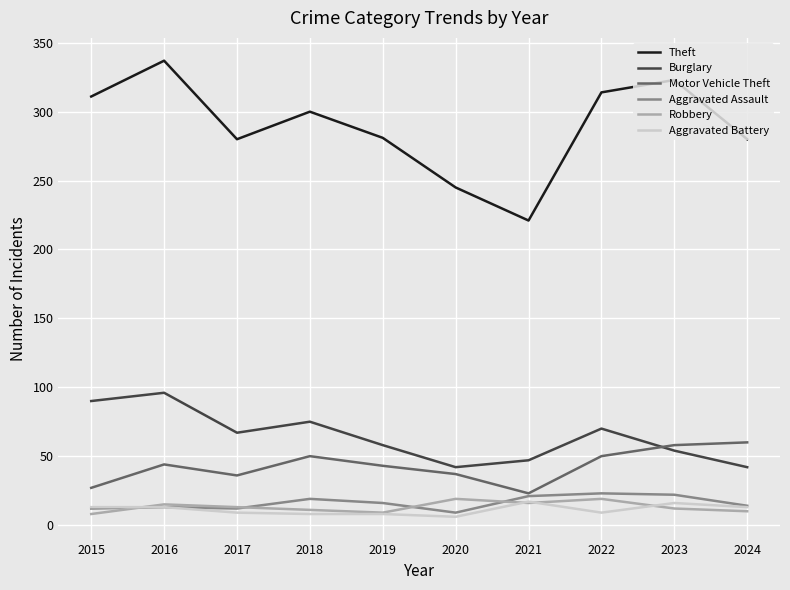

At which category does Burglary reach its first local peak?

2016